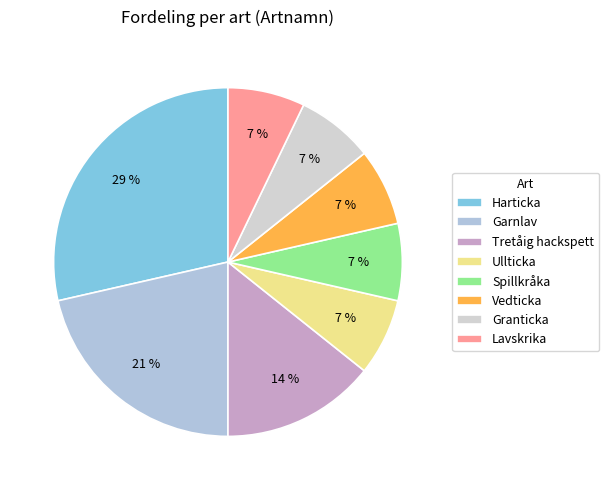

Does any single category account for the majority?

No